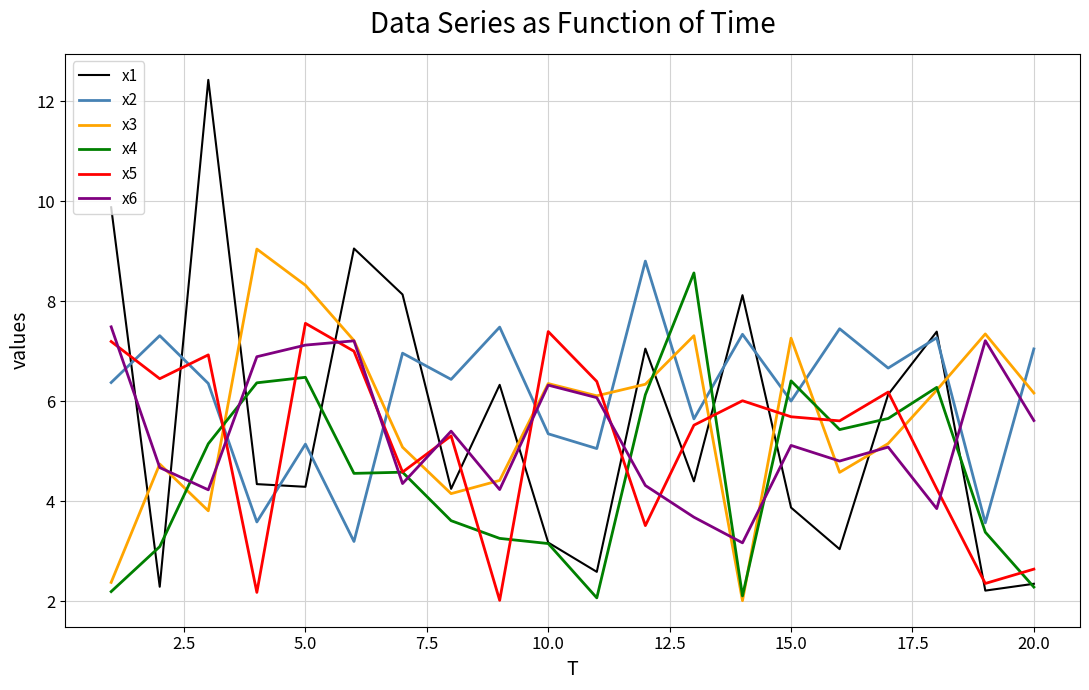

What is the greatest value displayed?

12.4